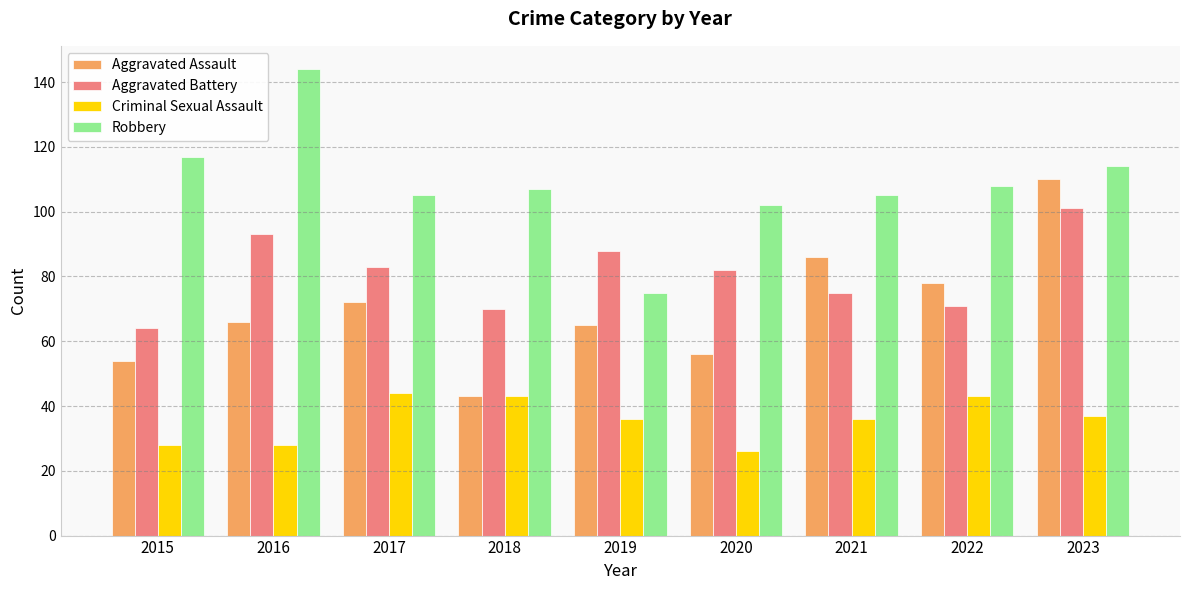

Reading right to left, transcribe all the data shown in this chart.

Aggravated Assault: 2023=110	2022=78	2021=86	2020=56	2019=65	2018=43	2017=72	2016=66	2015=54
Aggravated Battery: 2023=101	2022=71	2021=75	2020=82	2019=88	2018=70	2017=83	2016=93	2015=64
Criminal Sexual Assault: 2023=37	2022=43	2021=36	2020=26	2019=36	2018=43	2017=44	2016=28	2015=28
Robbery: 2023=114	2022=108	2021=105	2020=102	2019=75	2018=107	2017=105	2016=144	2015=117